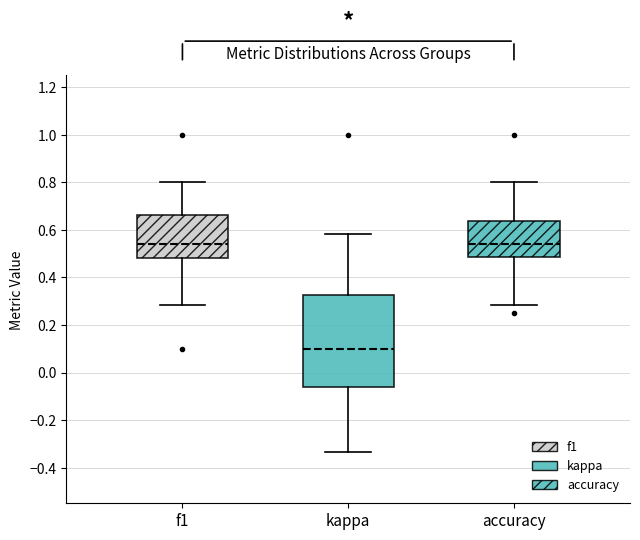

Which box is the tallest, from its lower edge to its upper edge?

kappa